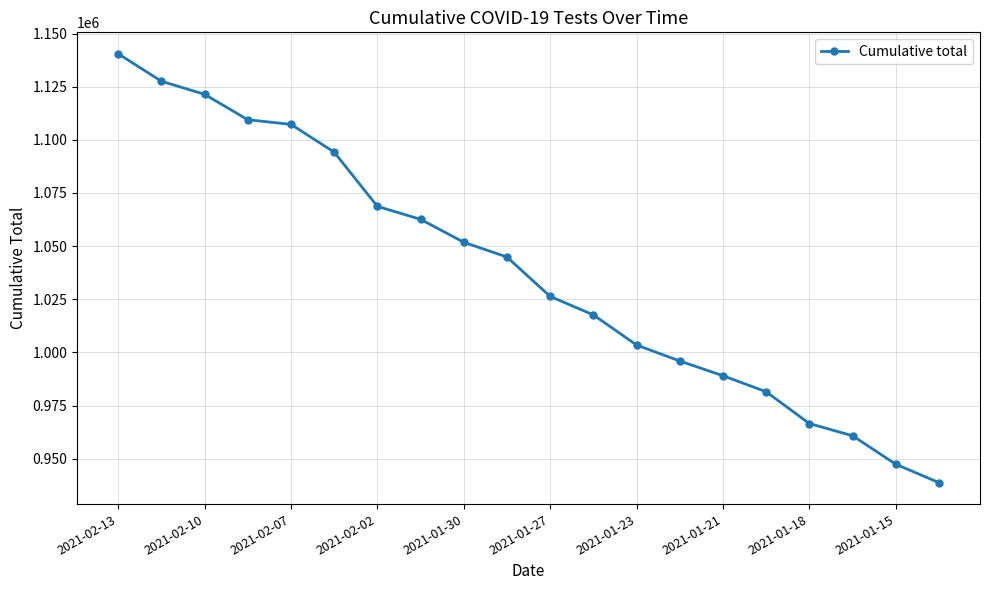

Reading right to left, list all the values displayed in this chart.

938753	947423	960804	966545	981506	989038	995970	1003477	1017664	1026338	1044861	1051813	1062607	1068693	1094196	1107257	1109443	1121386	1127561	1140464